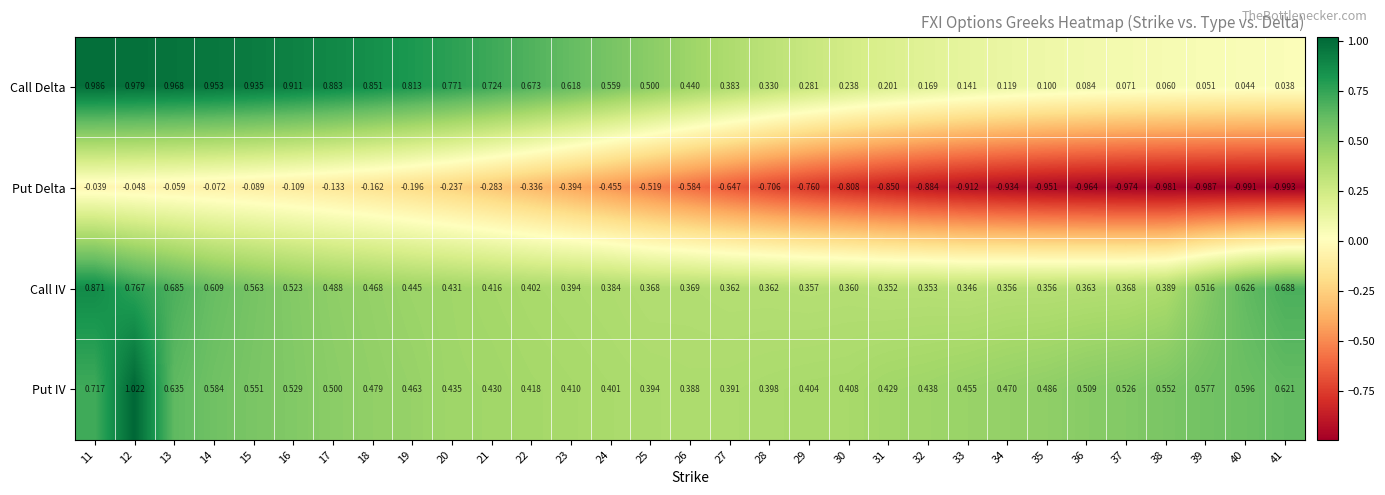

Which series has the largest total across all categories?

Put IV